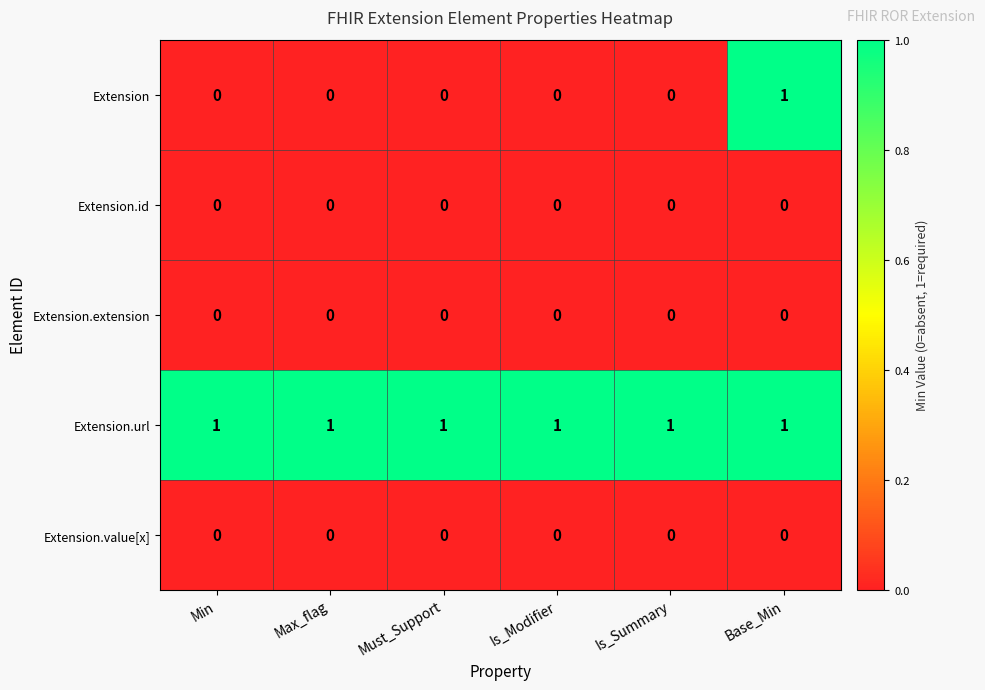

Which series has the widest spread of values?

Extension